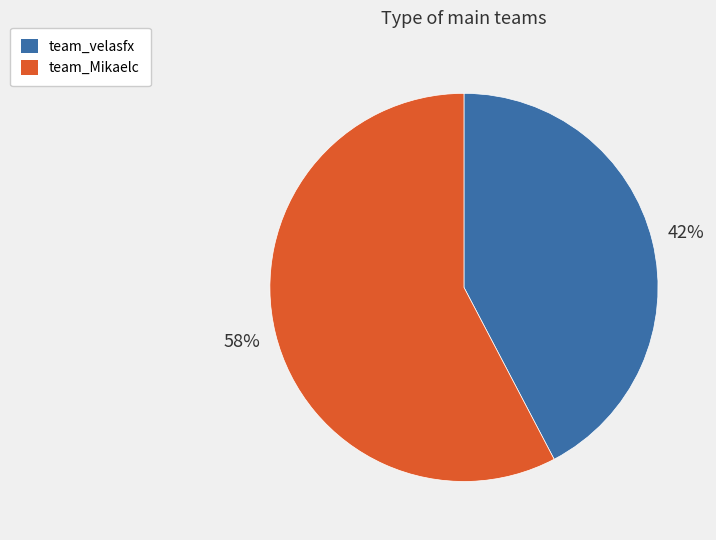

What is the majority slice?

team_Mikaelc